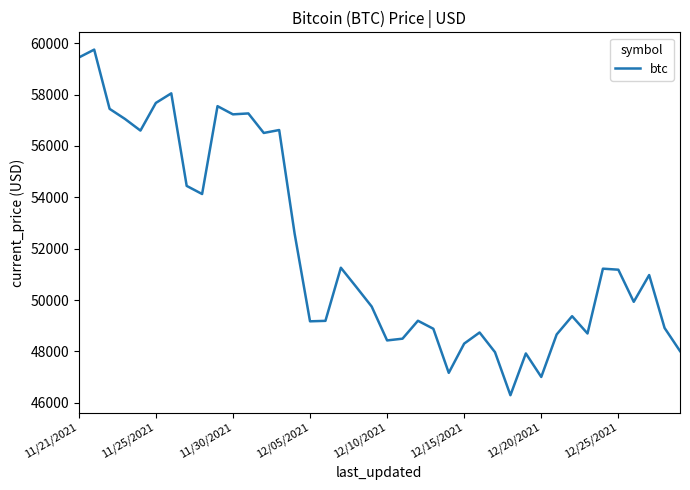

What is the smallest value displayed?

46296